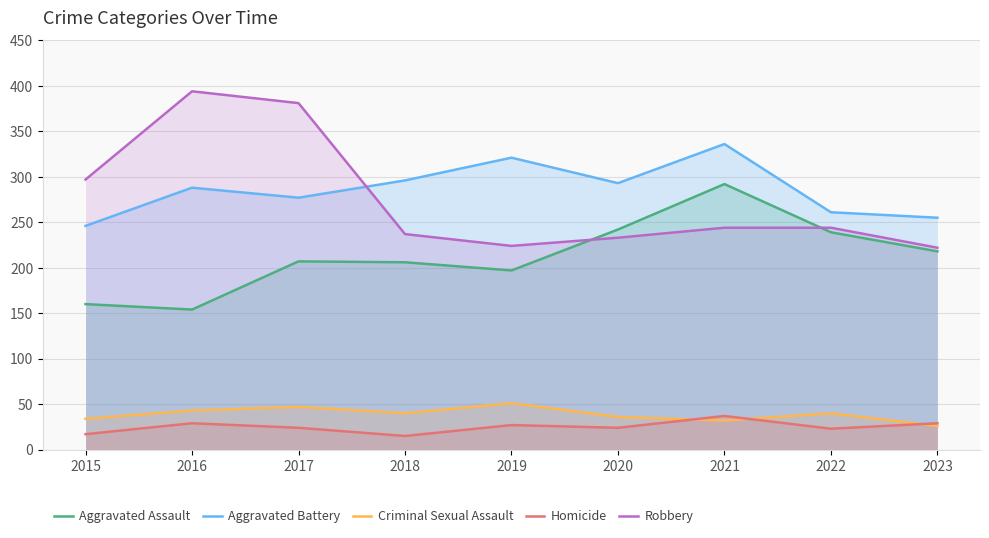

At how many categories does at least one series exceed 281?

7